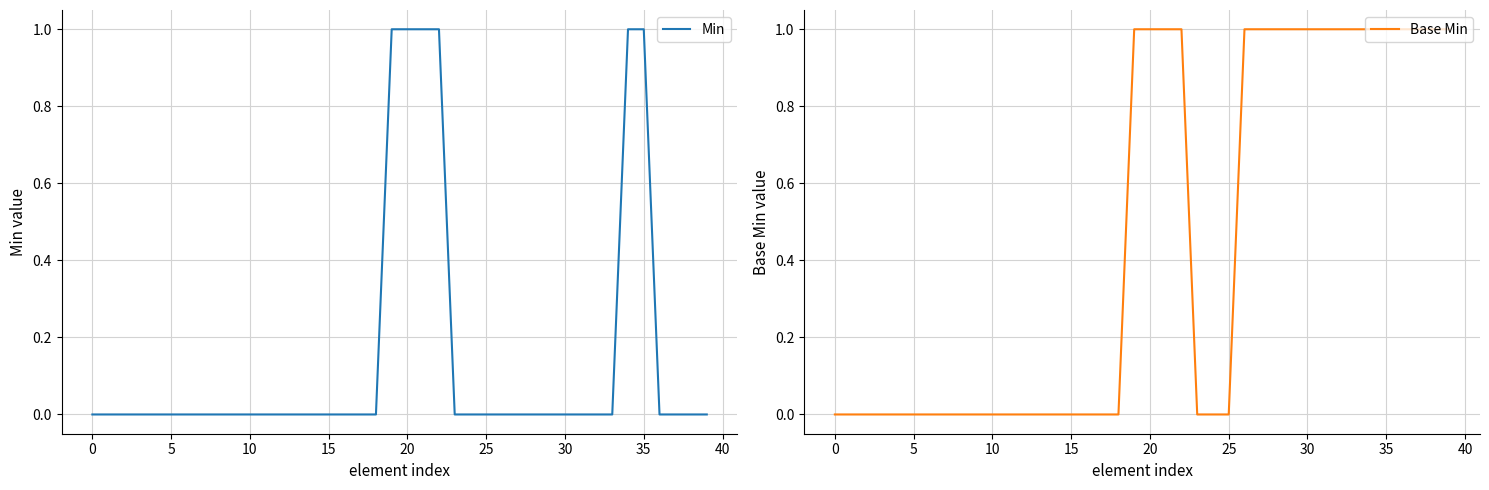

How many lines are shown in the chart?

2